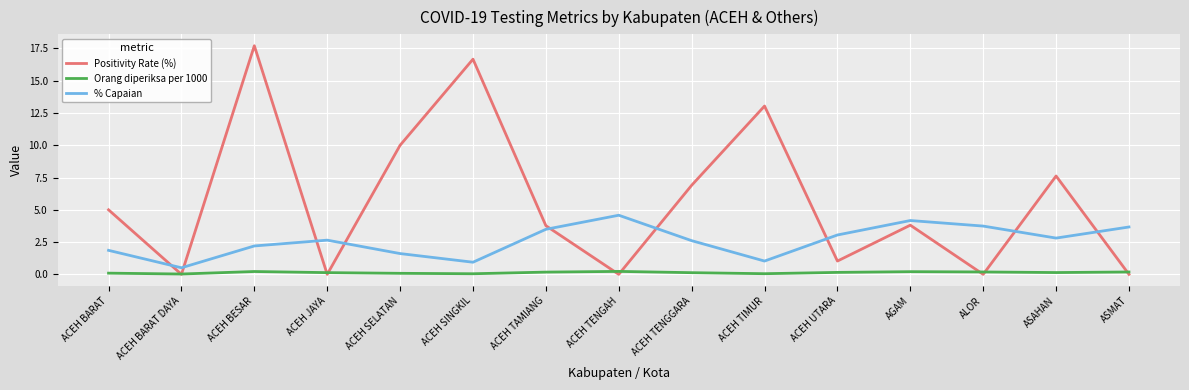

What is the average value of the % Capaian series?

2.6